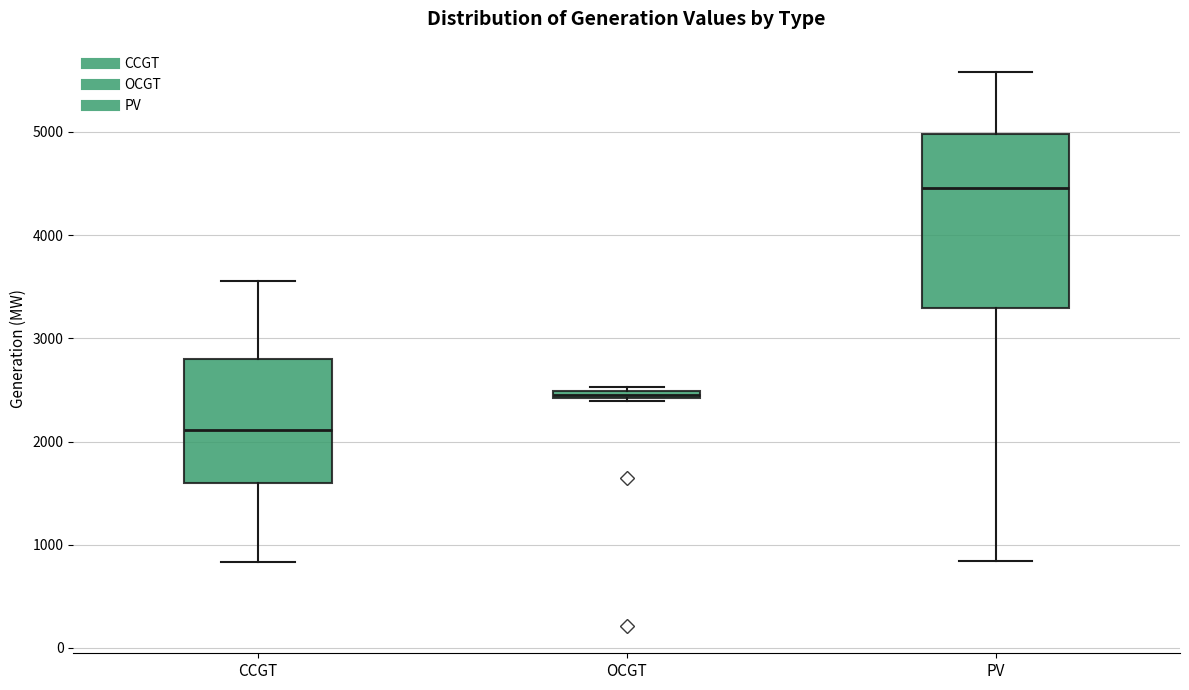

Where is the upper edge of the box for CCGT on the y-axis? The values are not printed on the chart, so give them approximately, as read against the axis.

2800